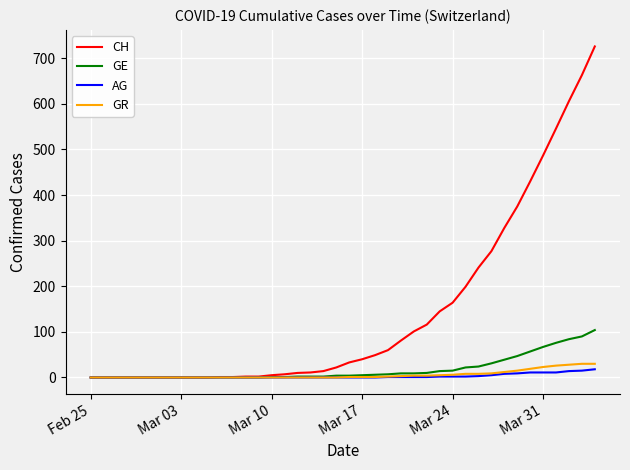

Which series has the widest spread of values?

CH